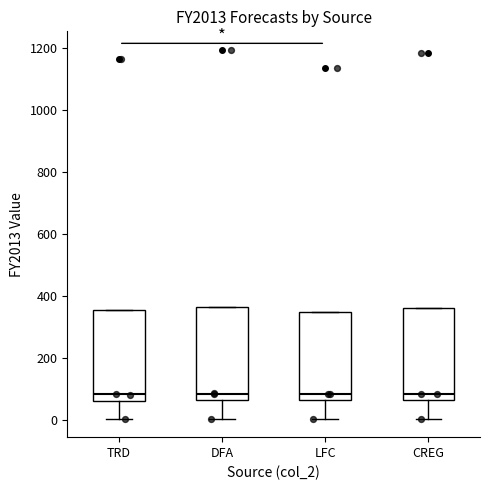

Reading left to right, read every box against the y-axis: the position of its median line, the range the box covers, and the ends of its whiskers. The values are not printed on the chart, so give them approximately, as read against the axis.

TRD: median 80, box 60 to 360, whiskers 0 to 360
DFA: median 80, box 60 to 360, whiskers 0 to 360
LFC: median 80, box 60 to 340, whiskers 0 to 340
CREG: median 80, box 60 to 360, whiskers 0 to 360